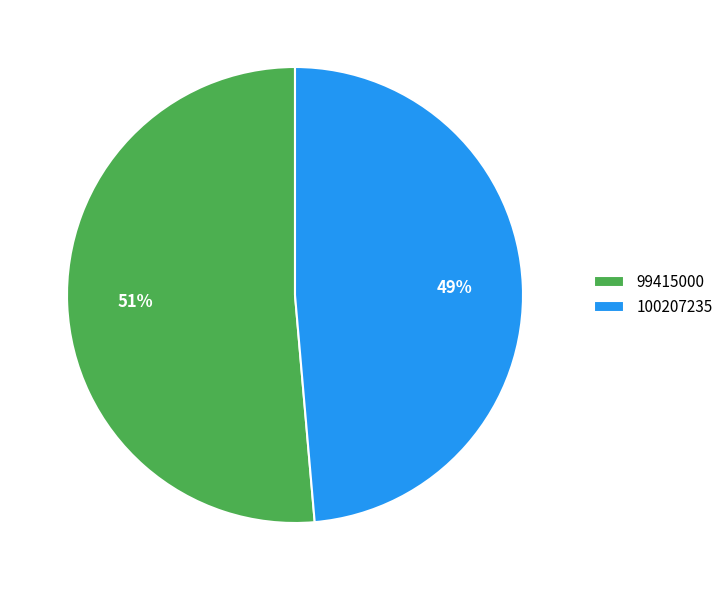

How many segments does this pie chart have?

2